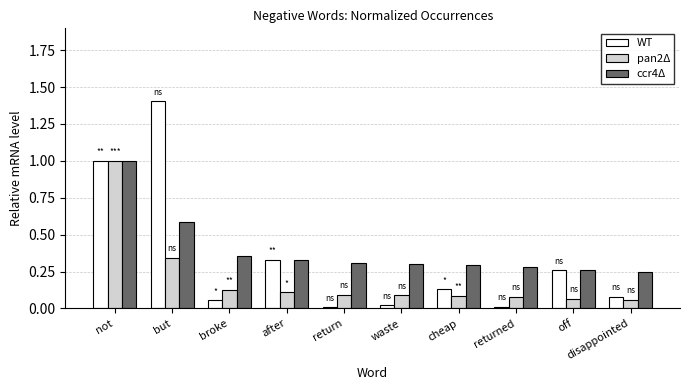

At how many categories does at least one series exceed 0?

10